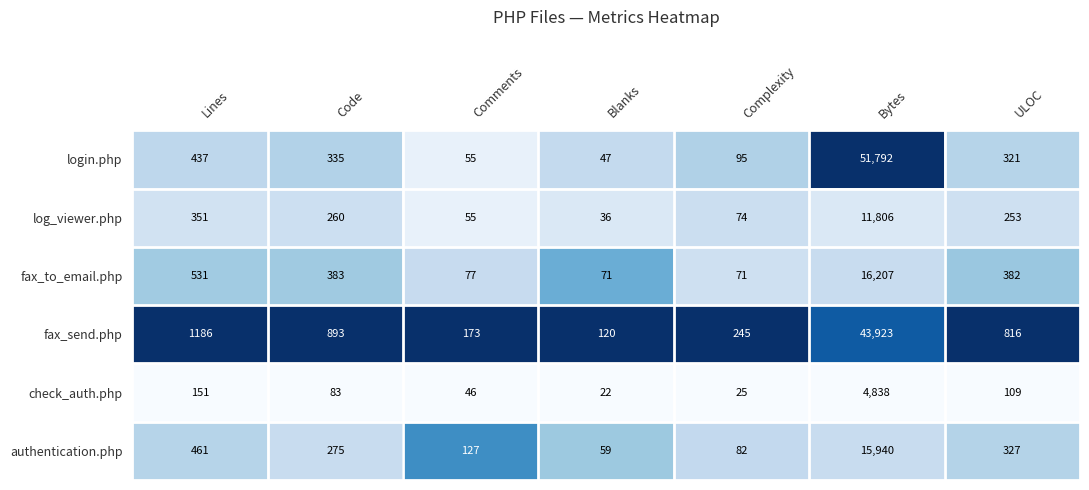

What is the difference between the maximum and minimum values in the log_viewer.php series?

11770